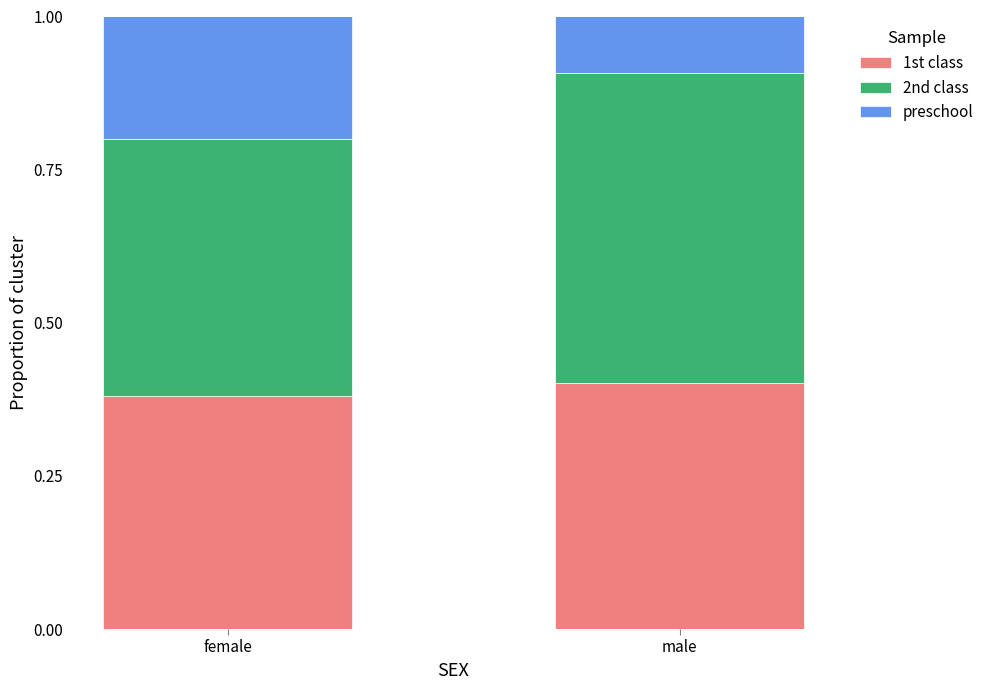

Where is 1st class nearest to the value 0?

female